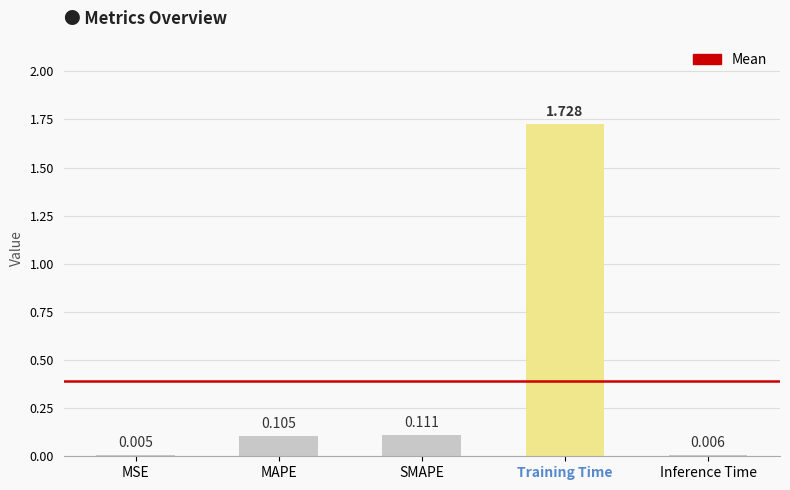

Which category has the highest value across all series?

Training Time